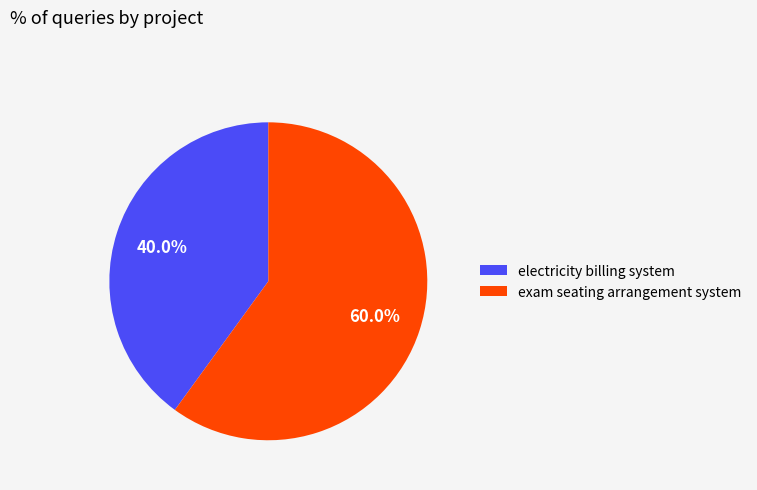

Does any single category account for the majority?

Yes